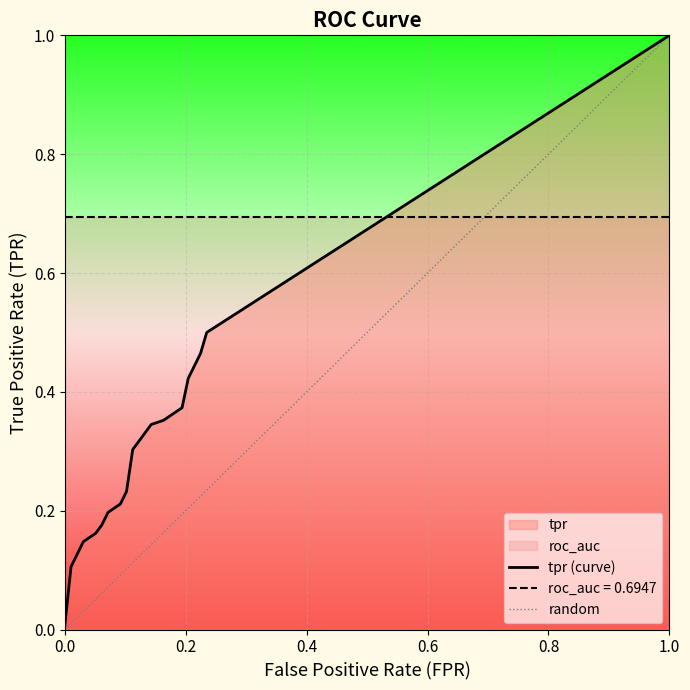

Which series changed the most between tpr and 19?

tpr